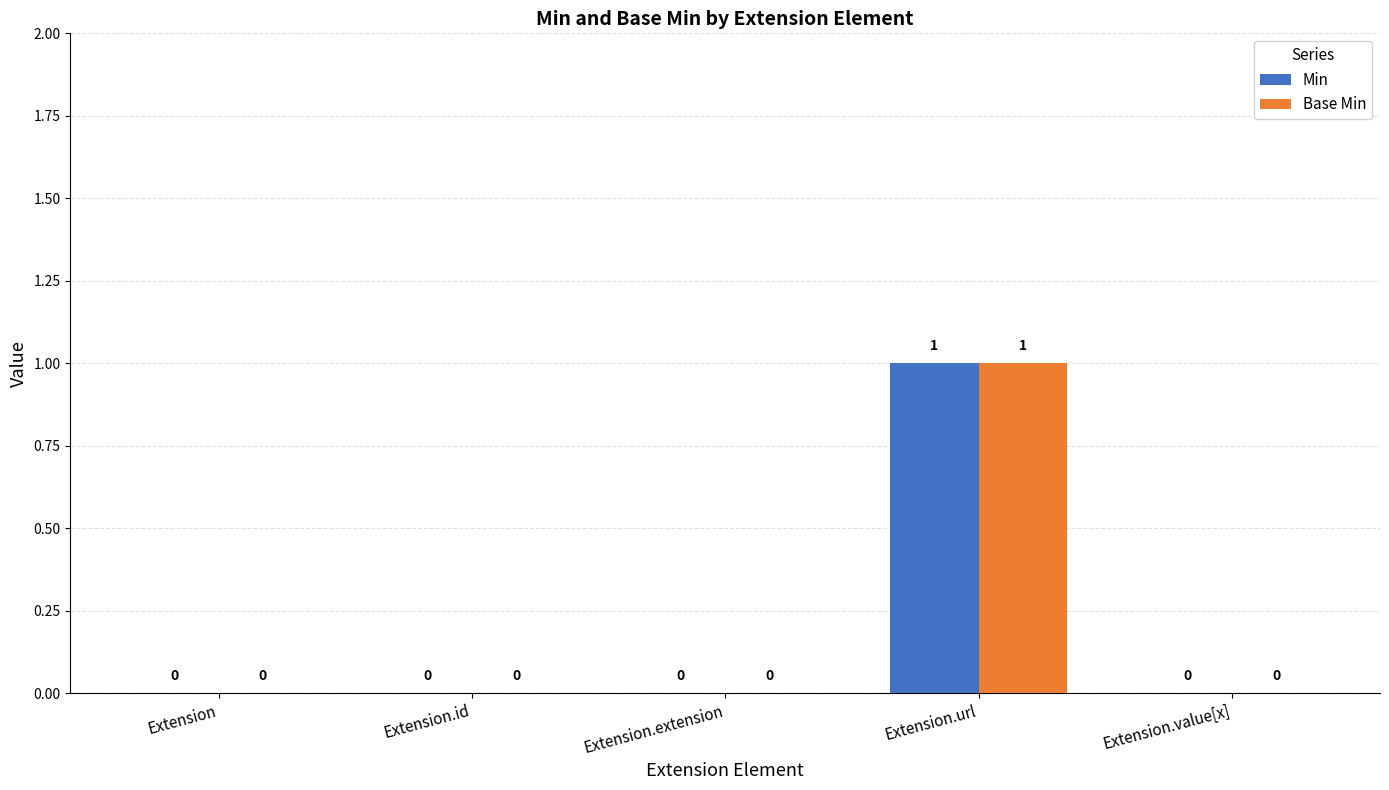

The value of Min at Extension.id is 0. True or false?

True